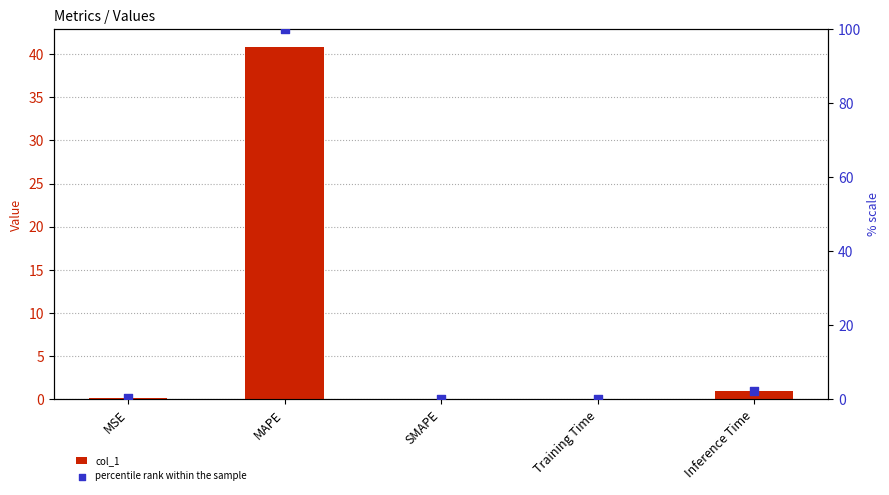

At how many categories does at least one series exceed 36?

1